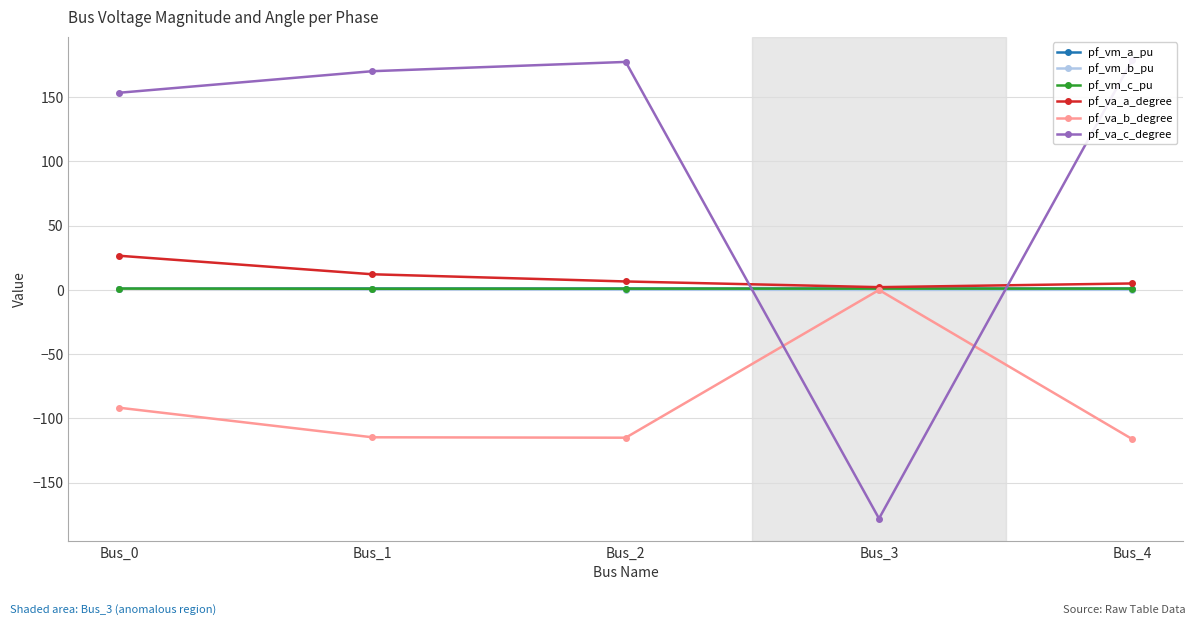

What is the highest value of the pf_vm_a_pu series?

1.1